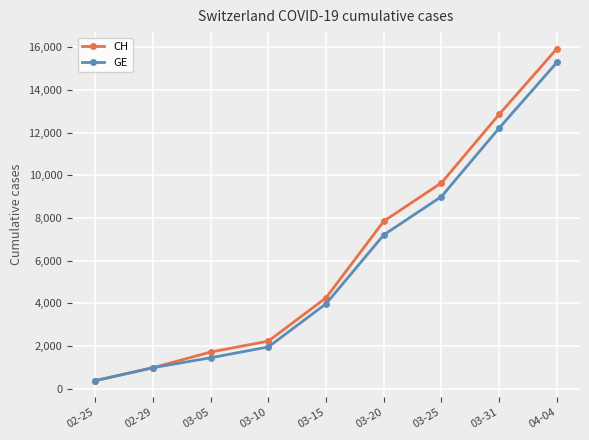

How many data points in GE are less than 3978?

4